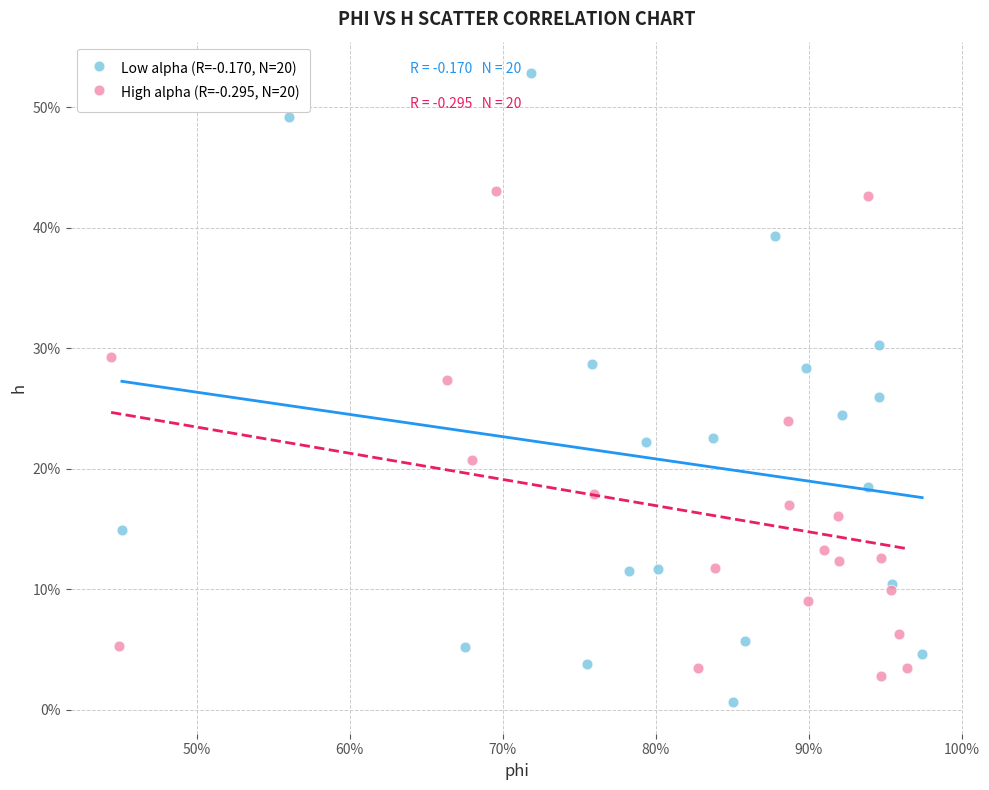

What are all the series names shown in the legend?

Low alpha (R=-0.170, N=20), High alpha (R=-0.295, N=20)